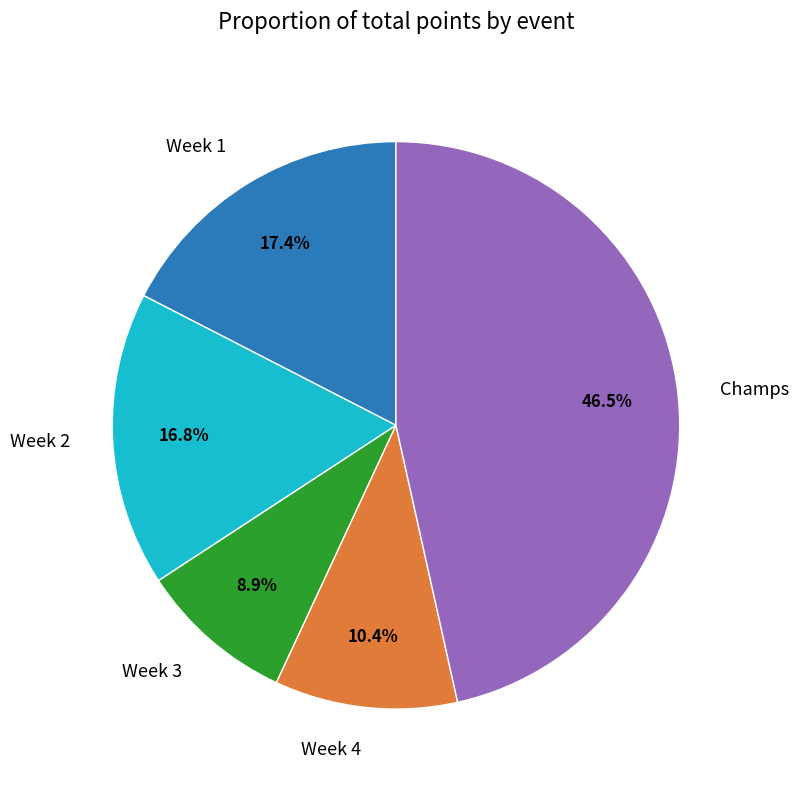

Which category has the biggest portion of the pie?

Champs